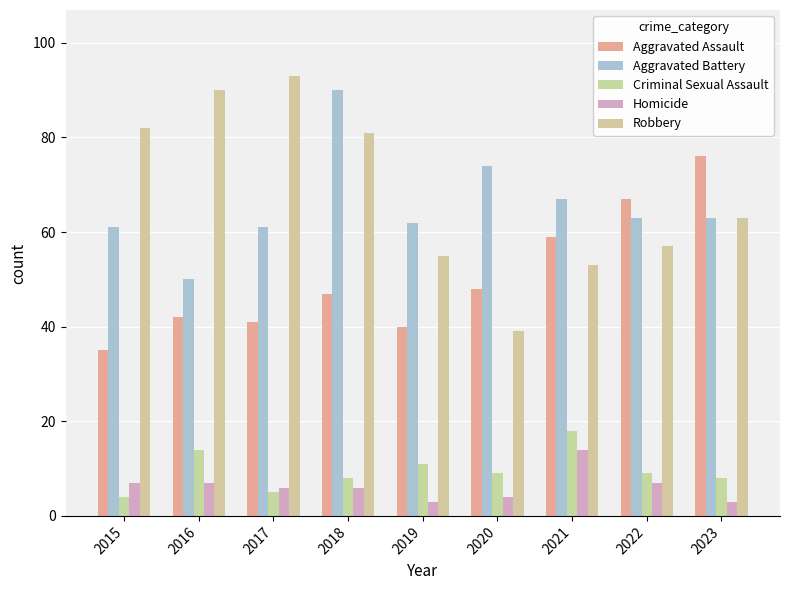

Which series has the largest range (max minus min)?

Robbery